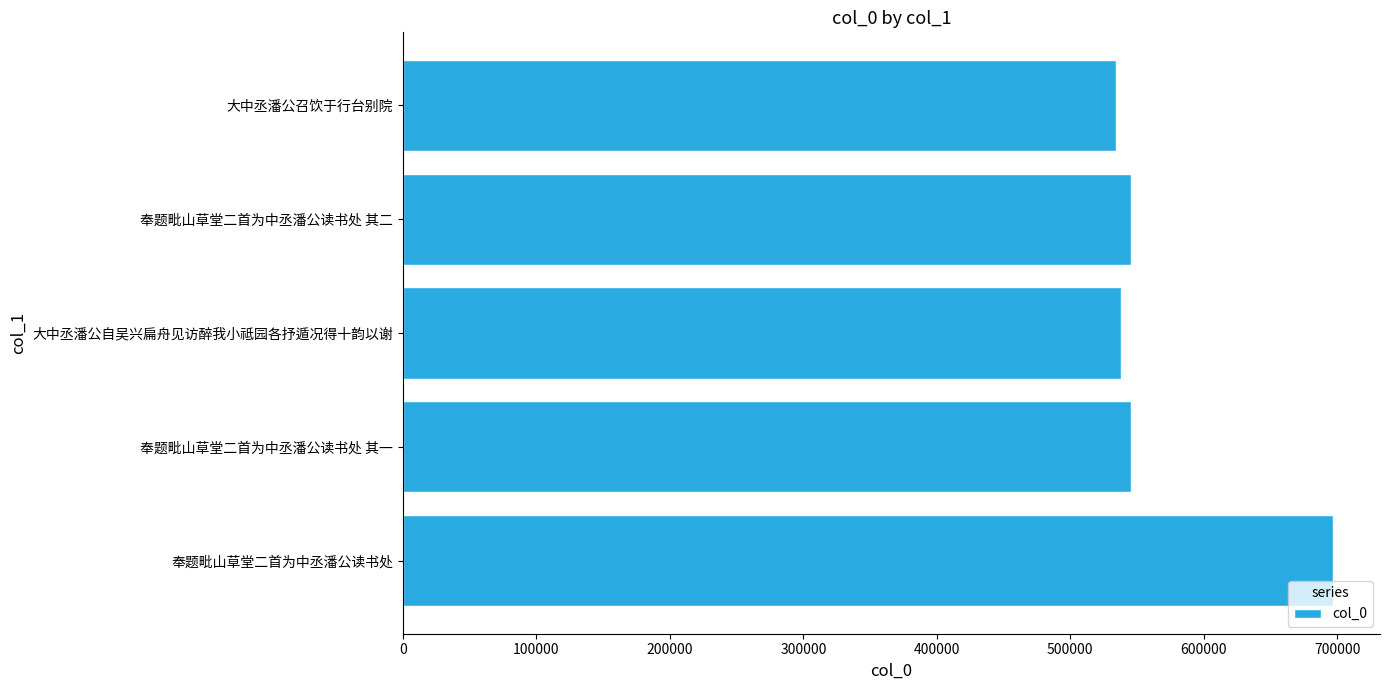

What is the minimum value shown in the chart?

533858